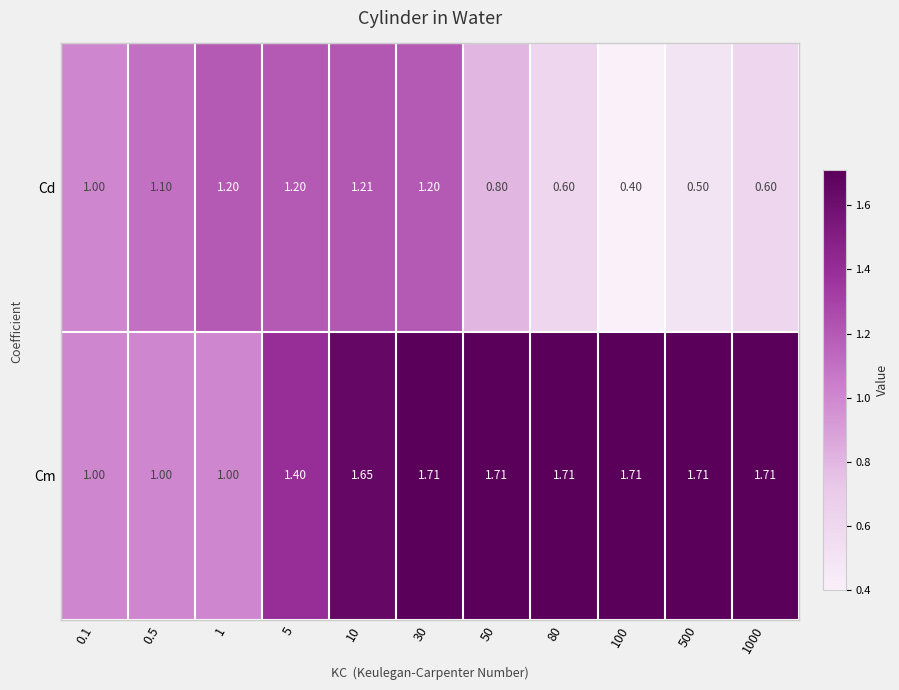

Which series has the largest total across all categories?

Cm